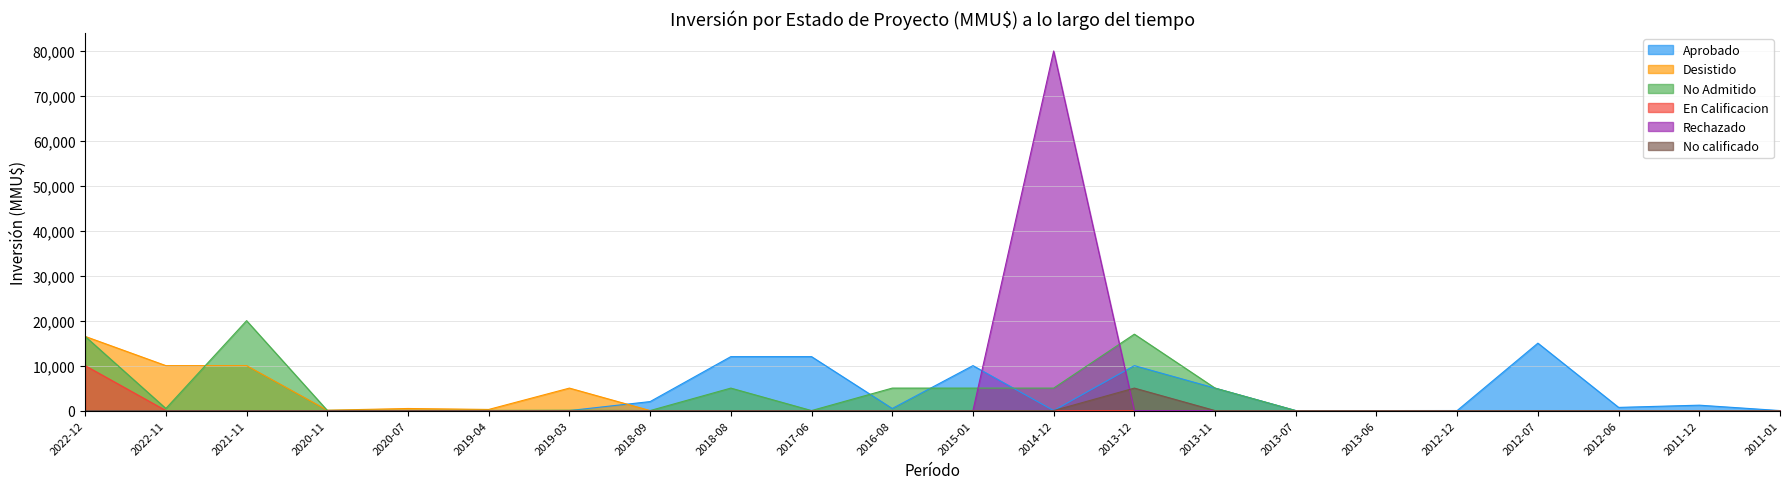

True or false: Aprobado has more than 2 points higher than both neighbors.

True